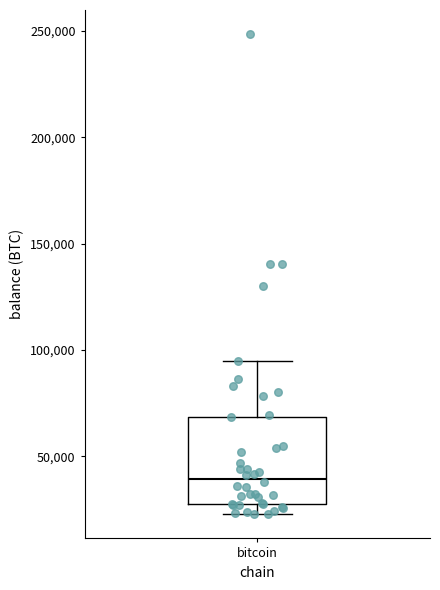

Read this box plot against the y-axis: the position of the median line, the range covered by the box, and the ends of both whiskers. The values are not printed on the chart, so give them approximately, as read against the axis.

median 40000, box 25000 to 70000, whiskers 25000 (just below the box's lower edge) to 95000